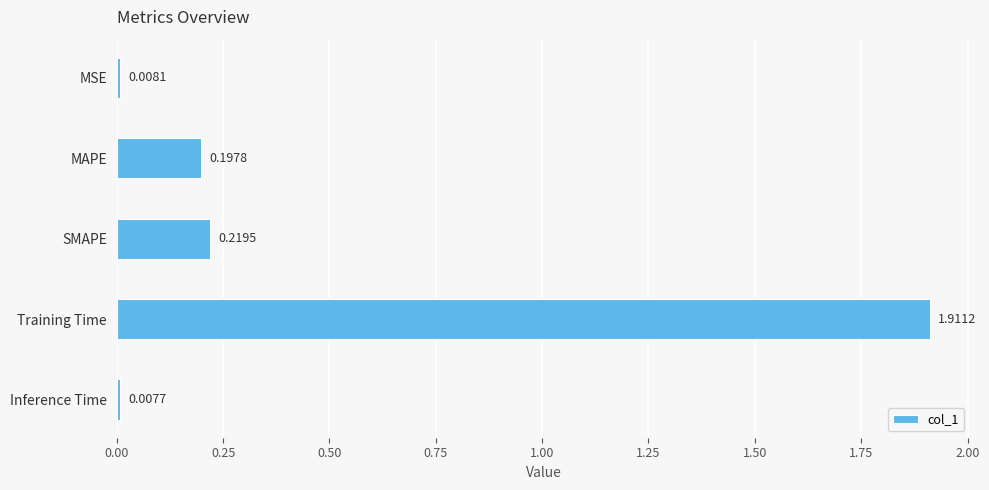

Where is the data nearest to the value 0?

Inference Time